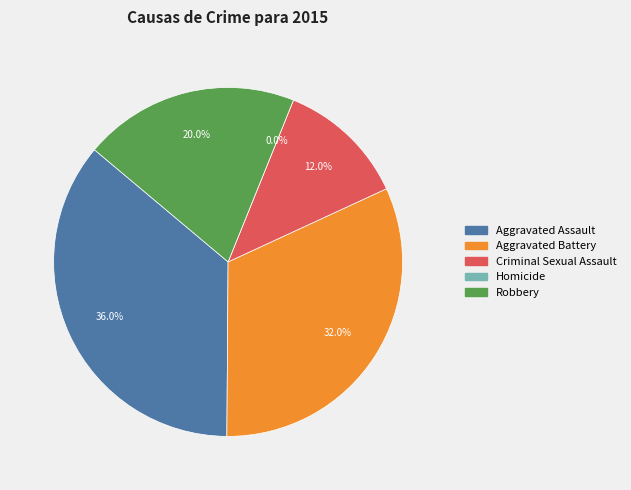

To the nearest percent, what is the difference between the largest and smallest slice percentages?

36%